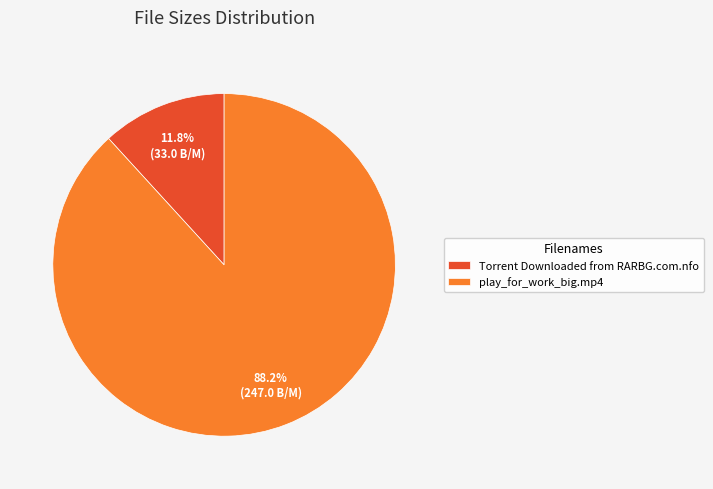

How many slices are in this pie chart?

2